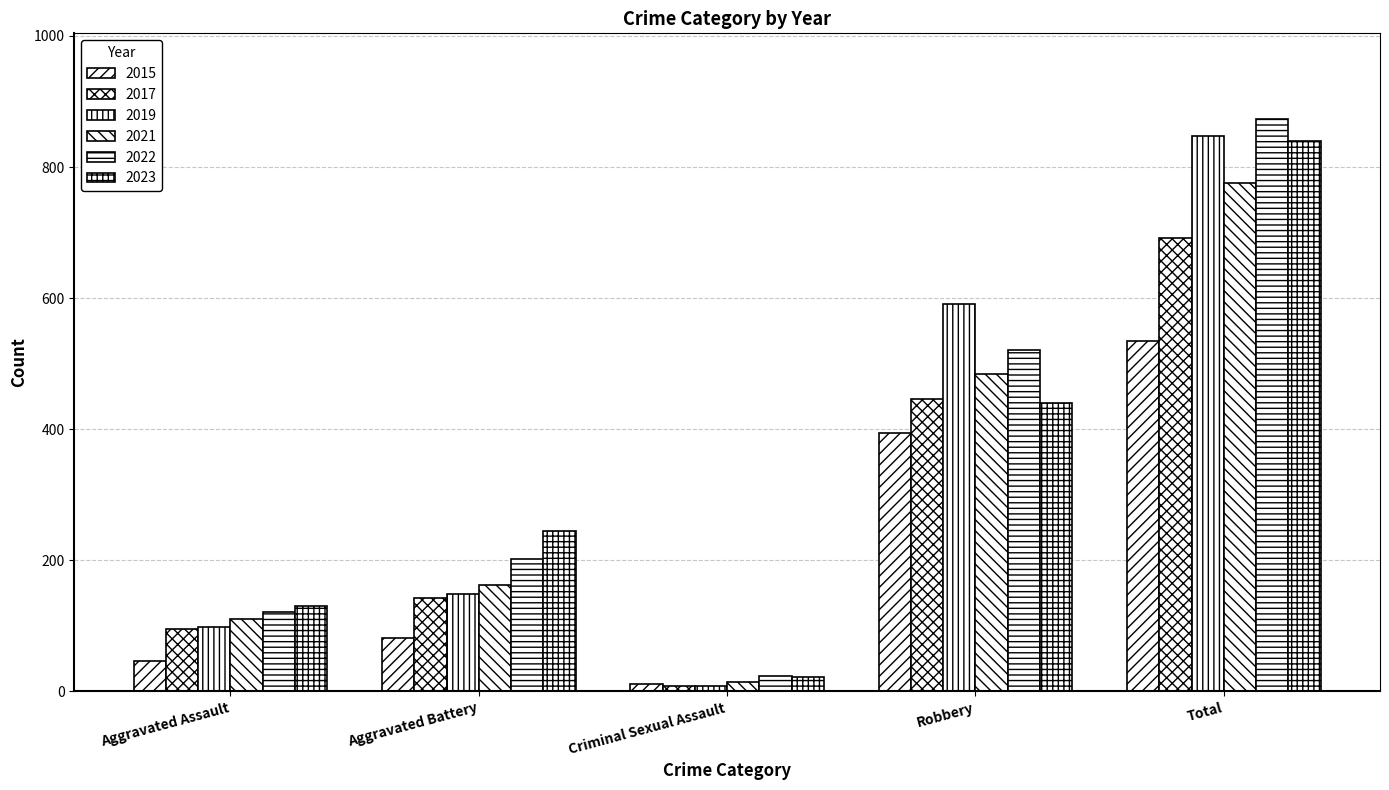

Between Criminal Sexual Assault and Aggravated Battery, which is larger?

Aggravated Battery